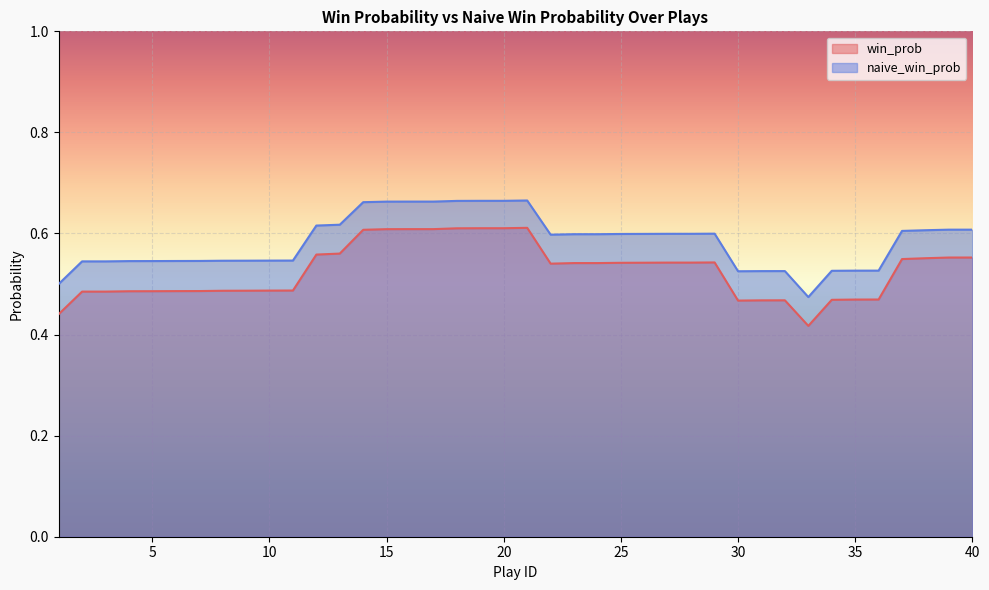

What is the average value of the win_prob series?

0.5